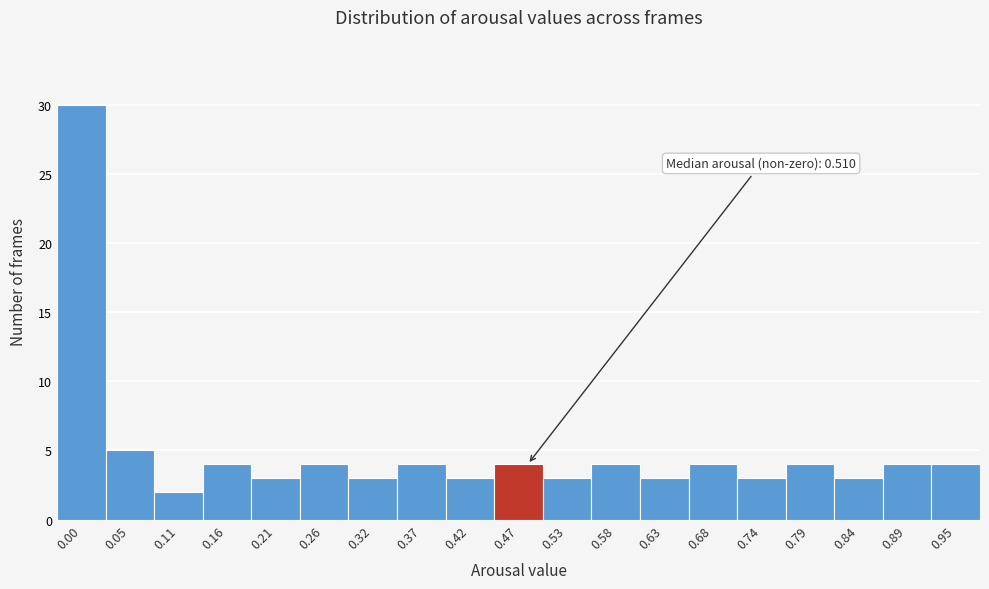

Reading left to right, extract all data points from this chart.

30	5	2	4	3	4	3	4	3	4	3	4	3	4	3	4	3	4	4